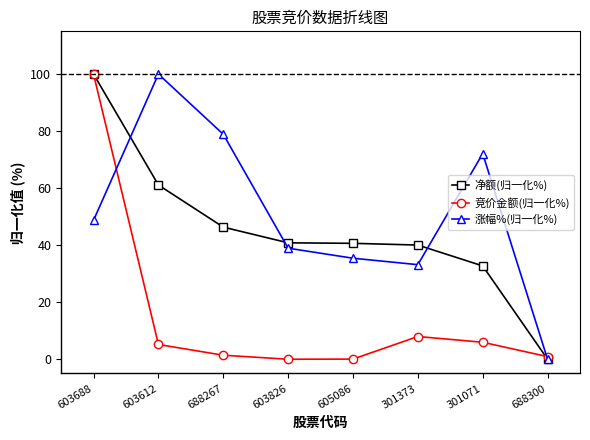

What is the maximum value shown in the chart?

100.0